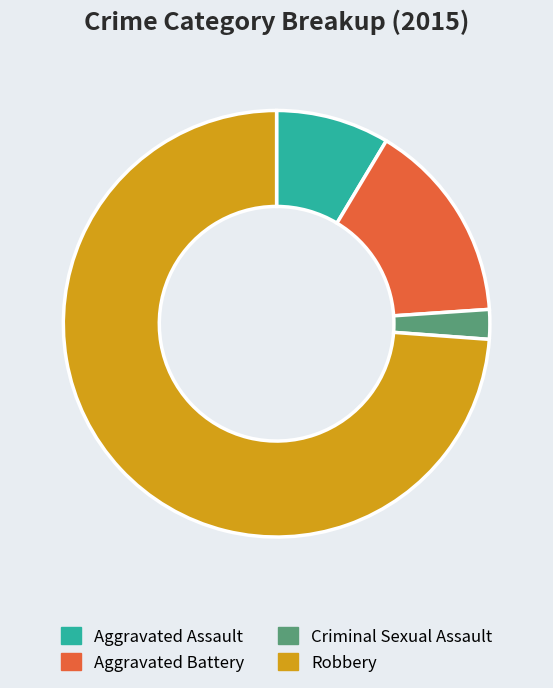

Which slice is the smallest?

Criminal Sexual Assault